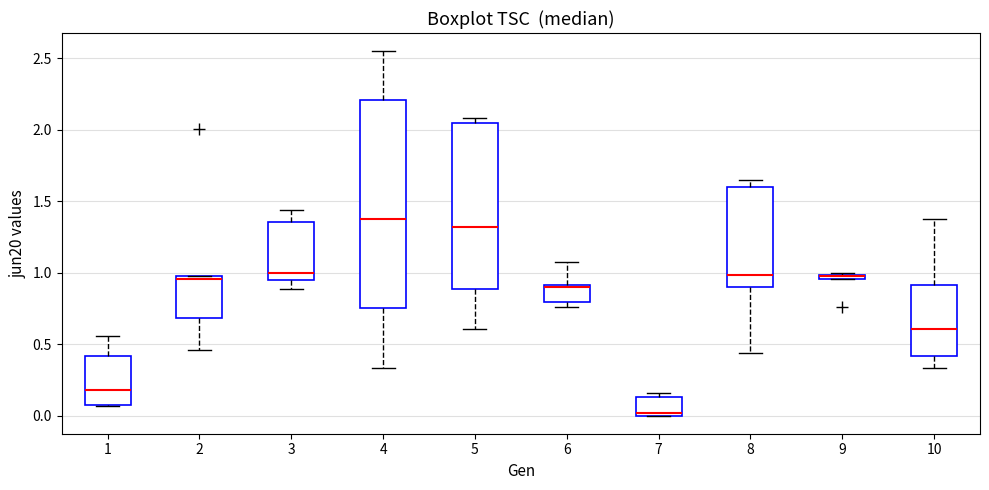

Where is the upper edge of the box at x = 9 on the y-axis? The values are not printed on the chart, so give them approximately, as read against the axis.

1.00